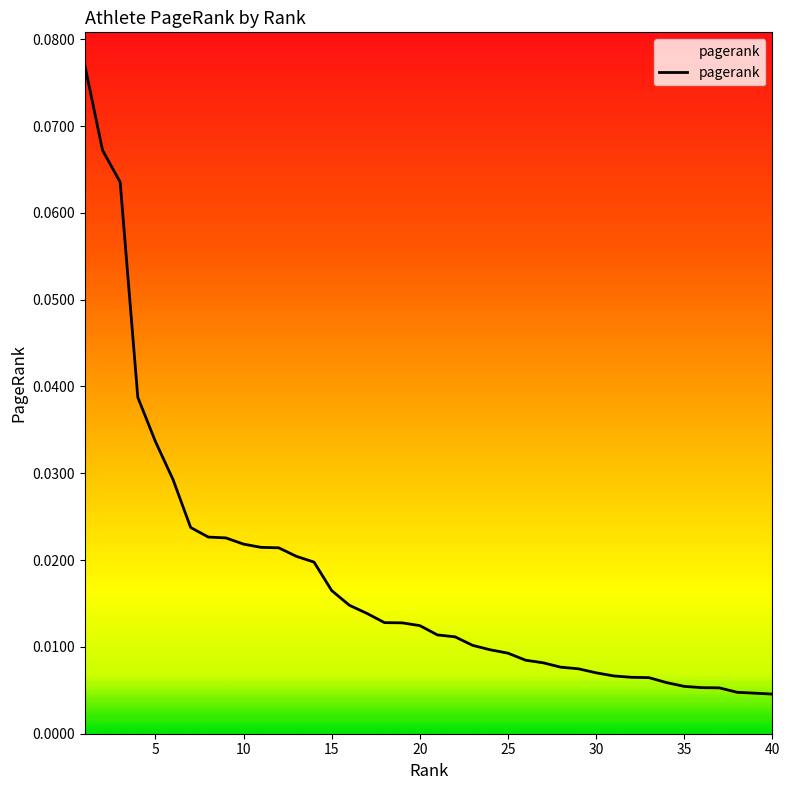

What is the difference between the maximum and second lowest values?

0.1